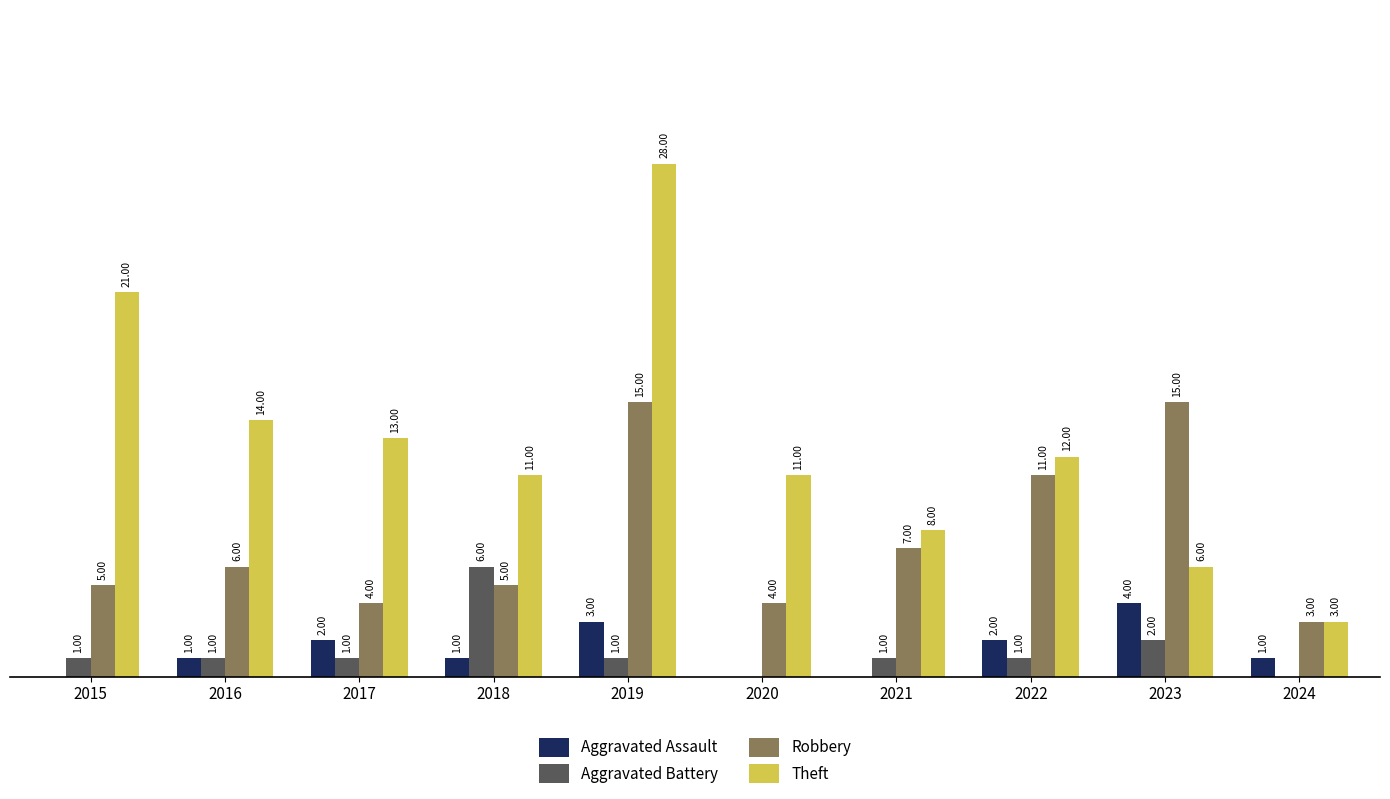

Is the value of Aggravated Battery at 2017 greater than the value of Robbery at 2024?

No